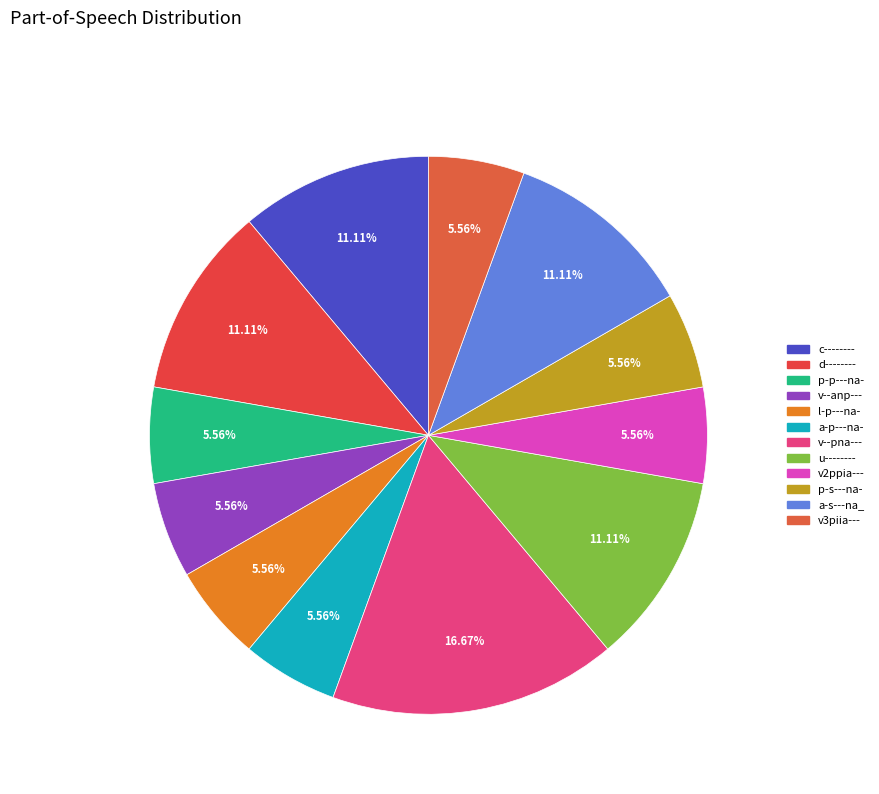

How many segments does this pie chart have?

12